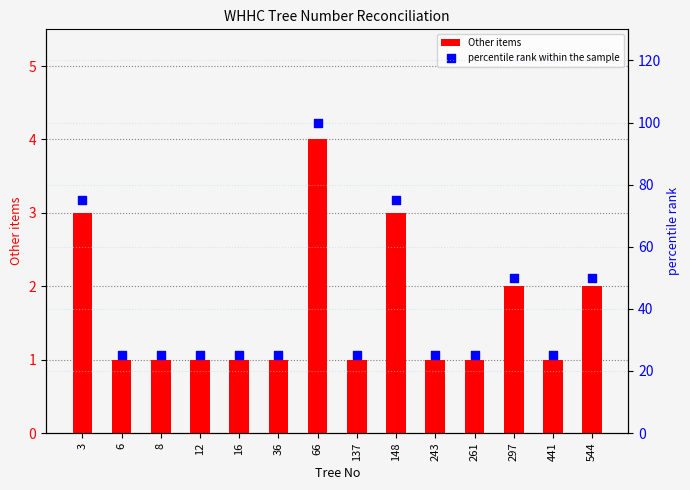

At which category is the sum across all series the highest?

66